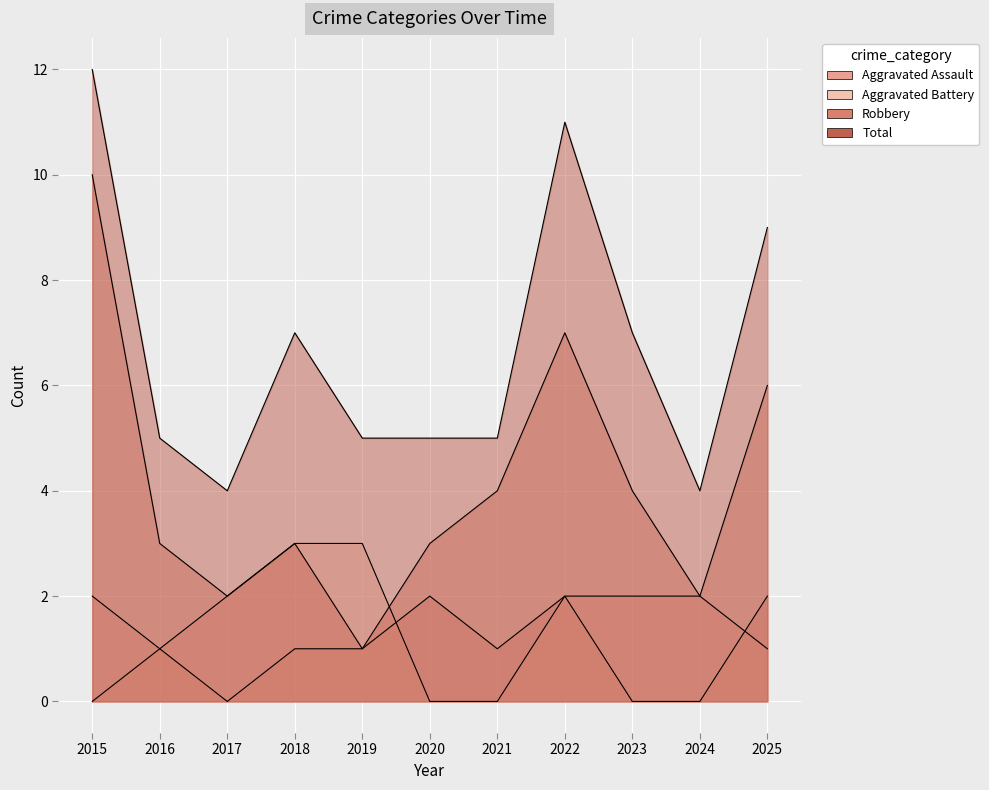

What is the total value across all series at 2021?

10